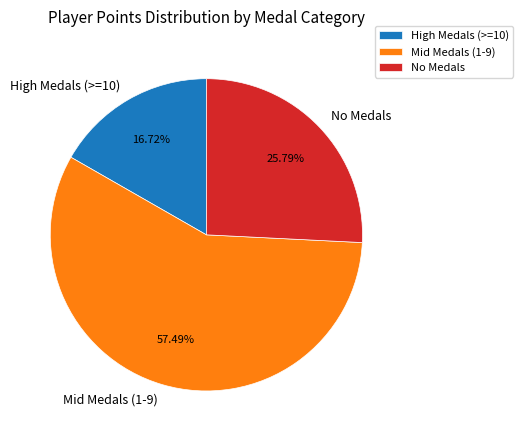

Rank the categories by value from lowest to highest.

High Medals (>=10), No Medals, Mid Medals (1-9)